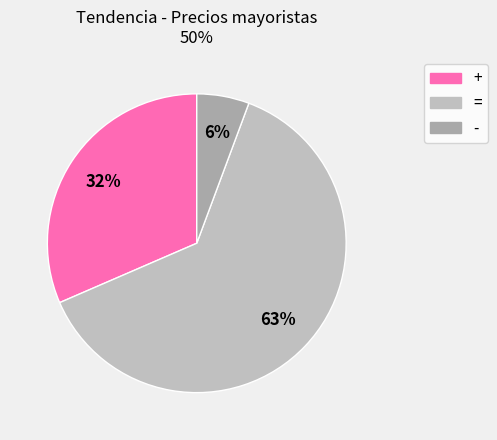

How many slices are in this pie chart?

3